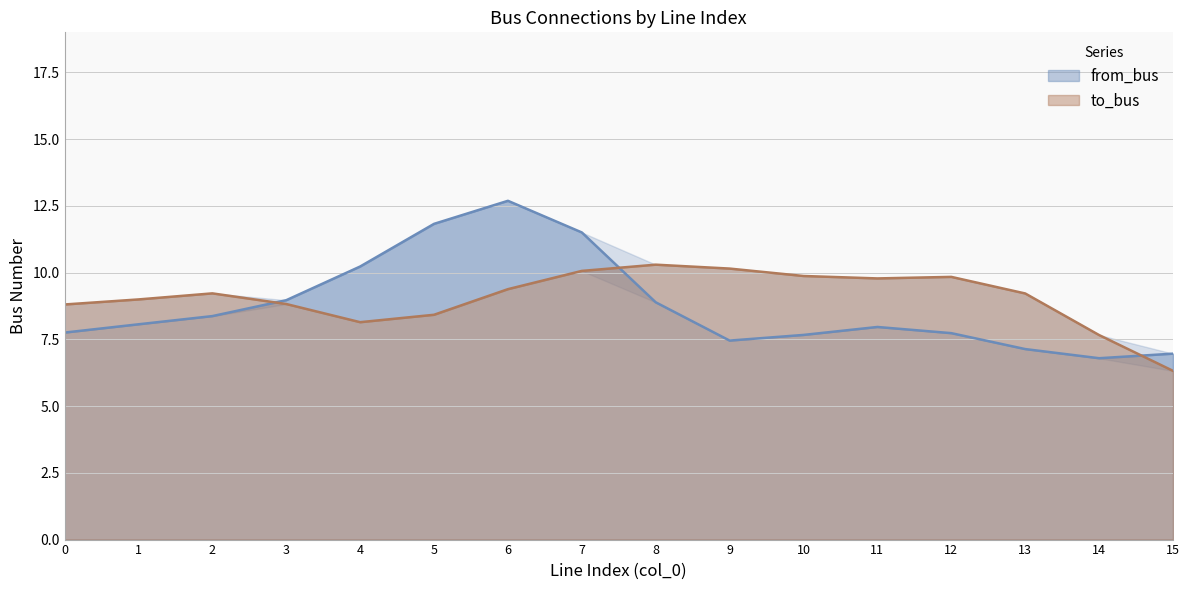

What are all the series names shown in the legend?

from_bus, to_bus